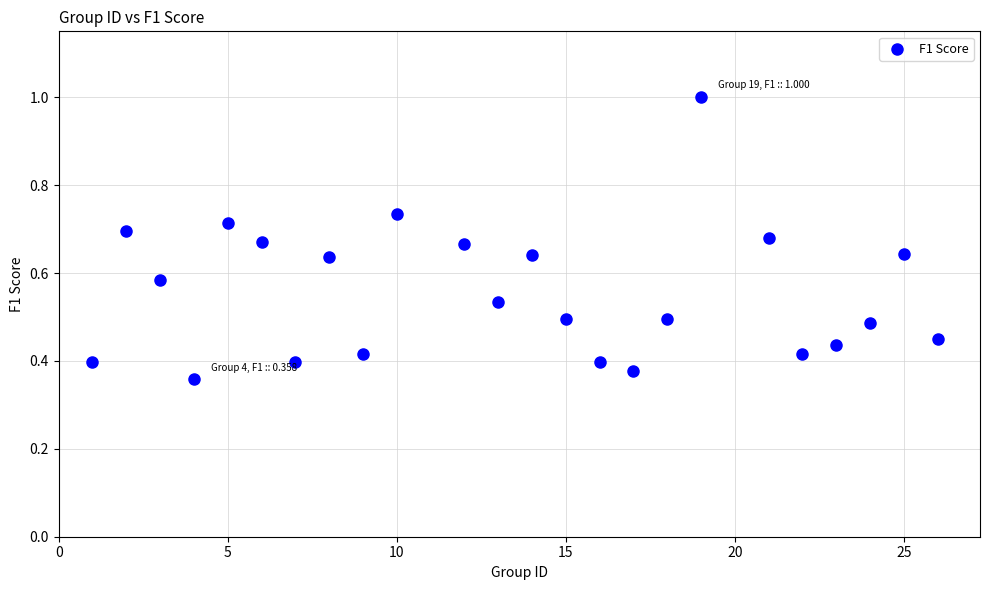

What is the range of X values (max minus min)?

25.0